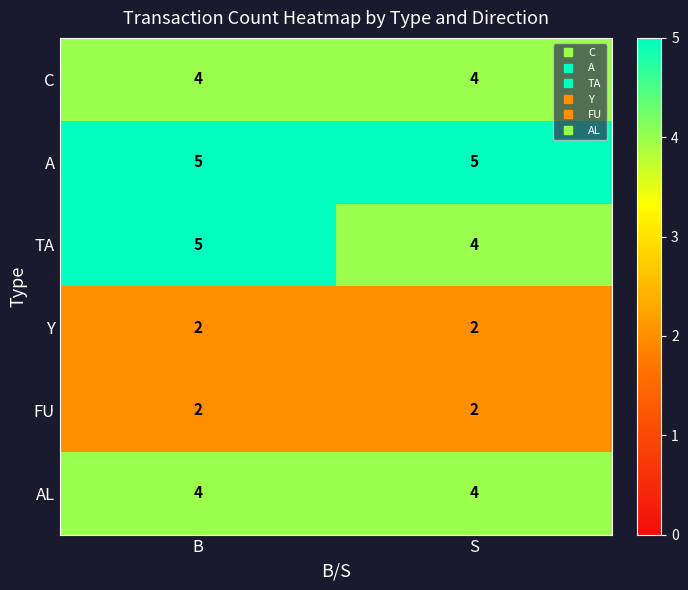

The Y series shows 1 at S. True or false?

False